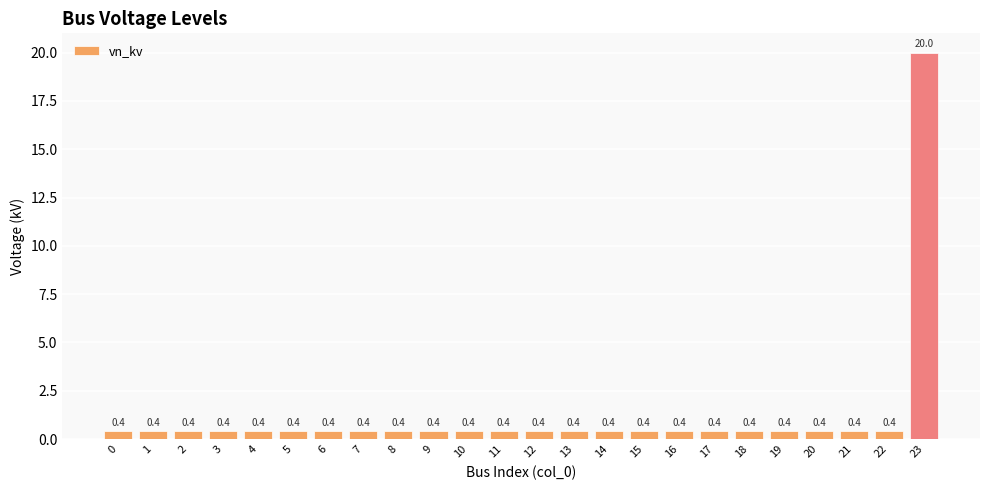

True or false: the data shows 0.4 at 13.

True